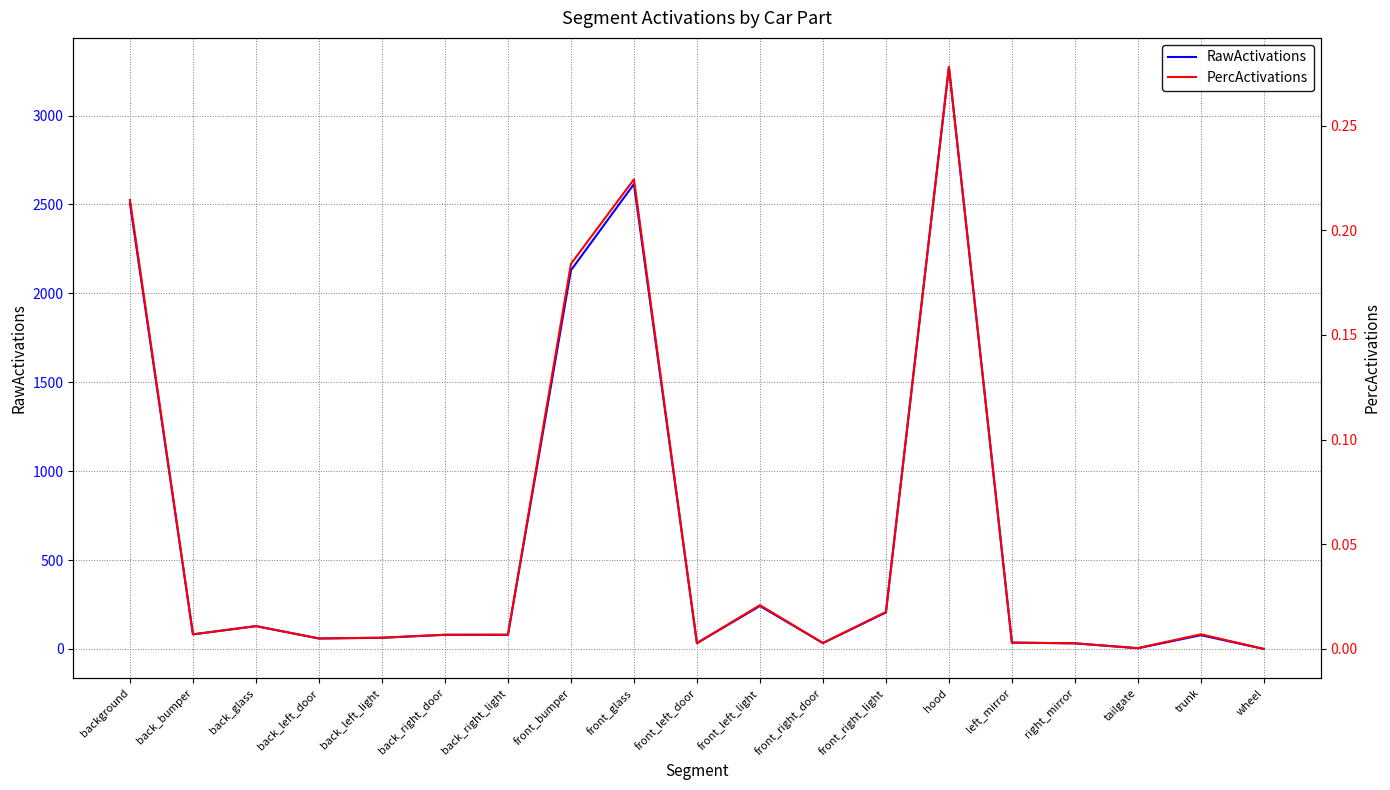

List the series in order of their peak value, highest first.

RawActivations, PercActivations